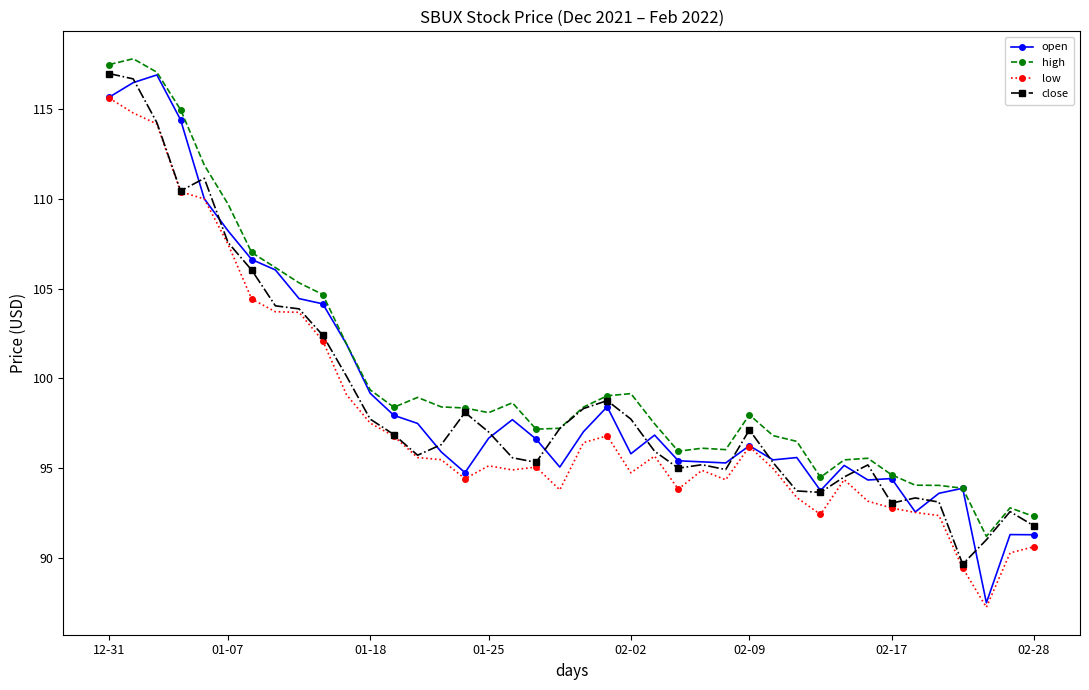

How many lines are shown in the chart?

4